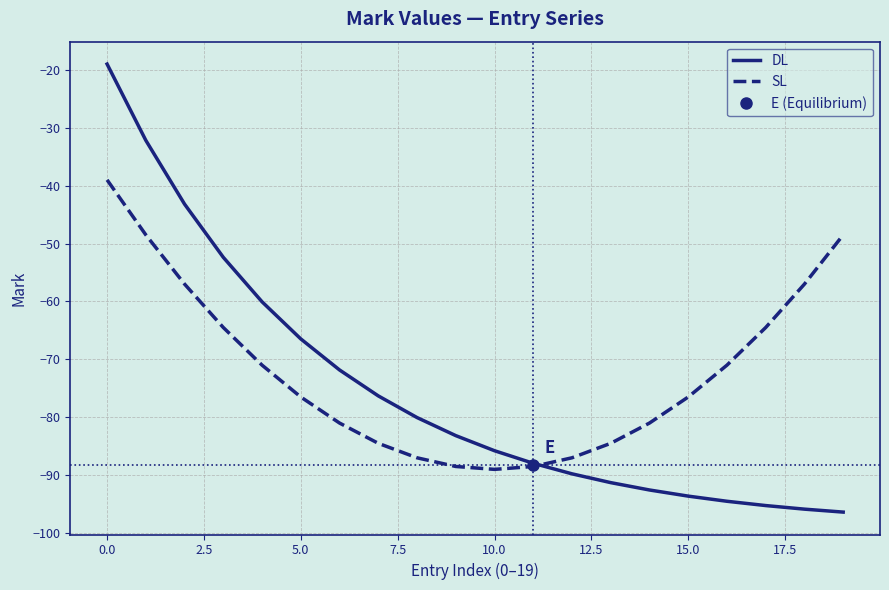

The value of SL at 10.0 is -25.6. True or false?

False